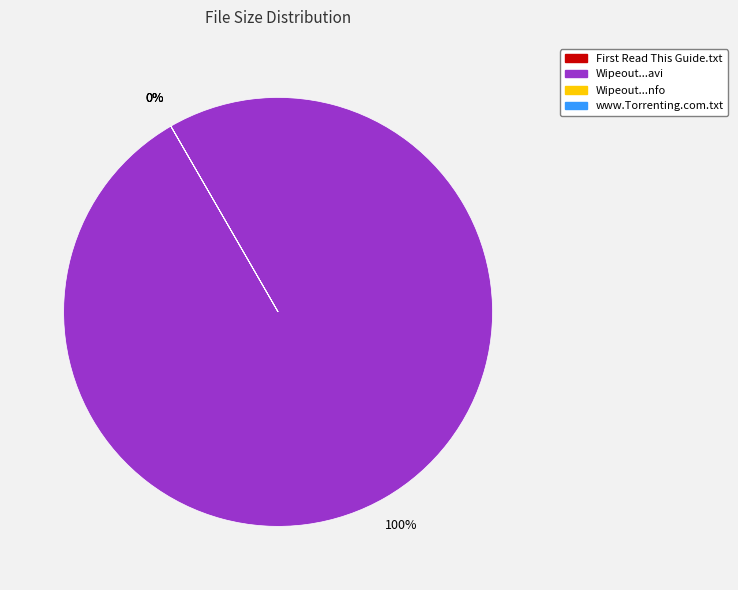

Which slice is the smallest?

First Read This Guide.txt